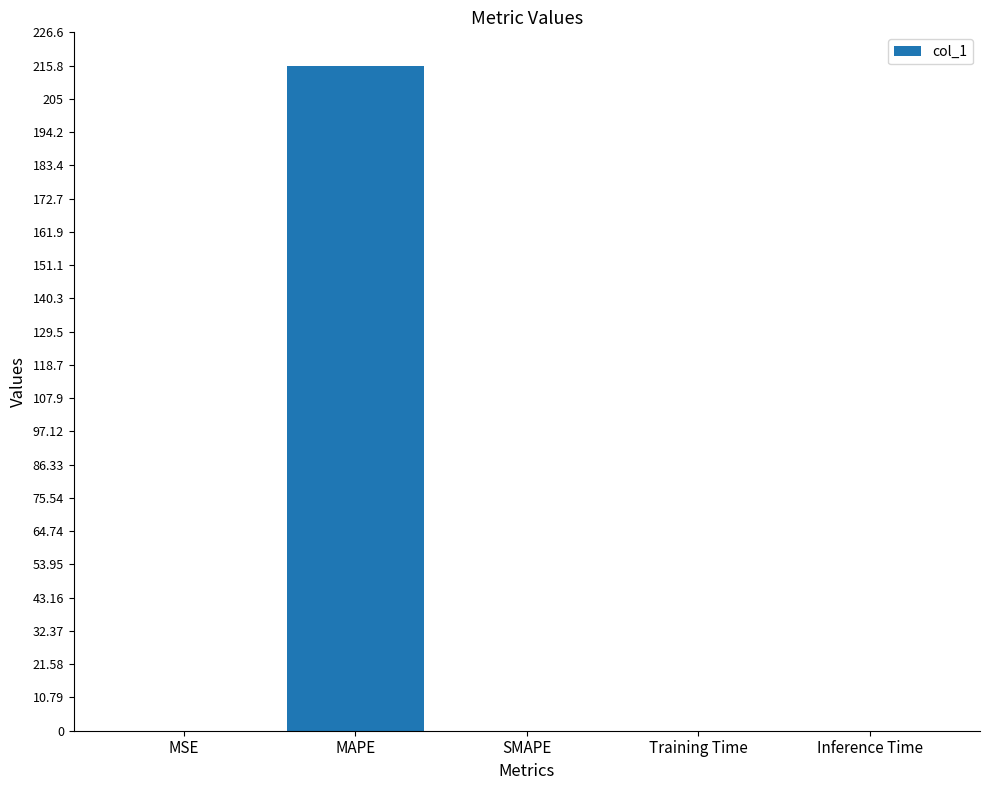

The value at Training Time is 0.0. True or false?

True